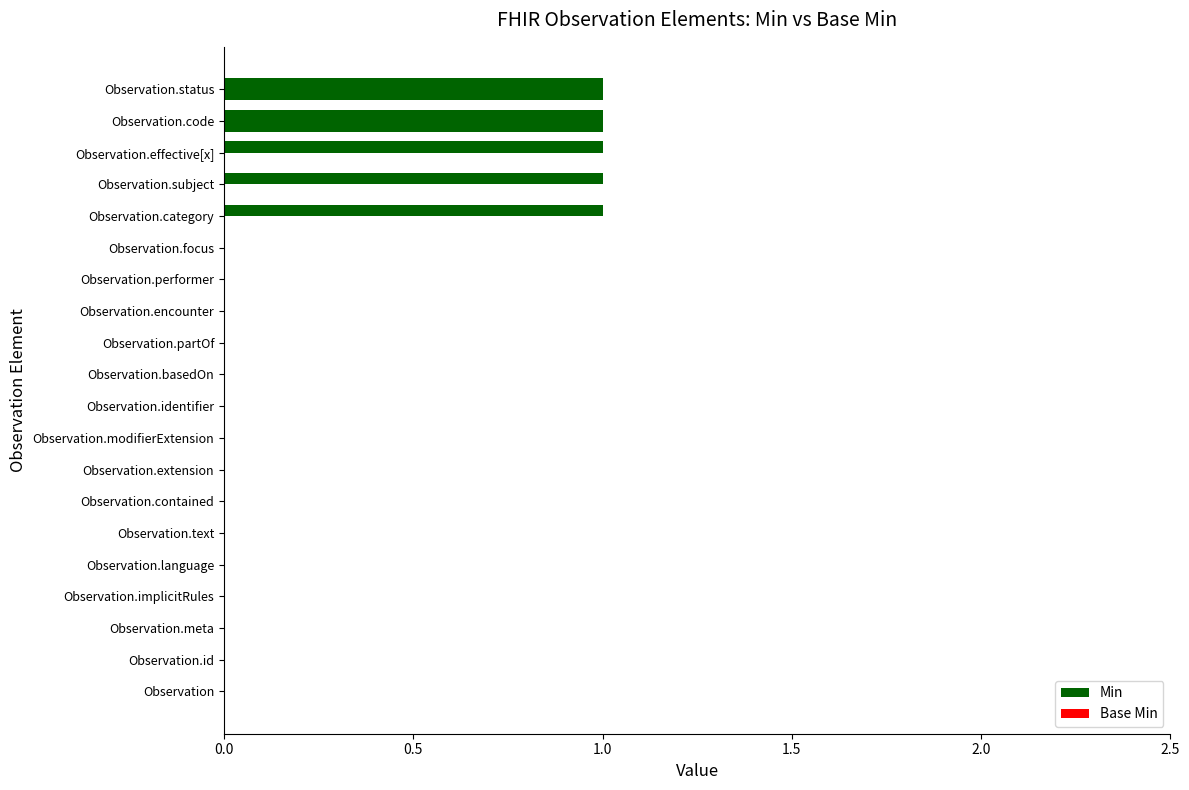

How many data points does each series have?

20